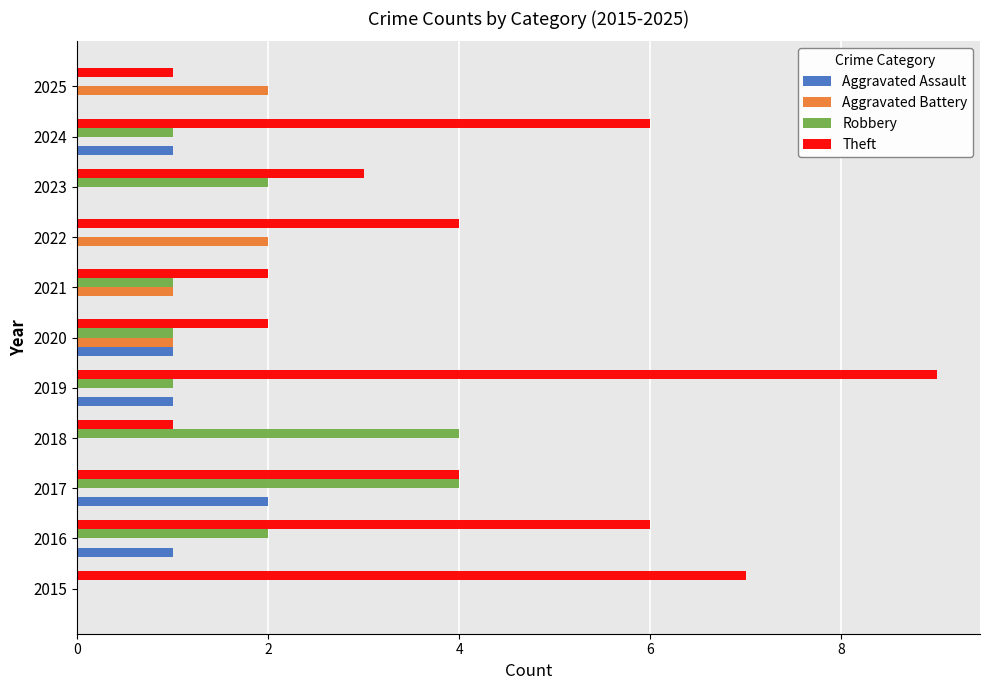

What is the sum of all Robbery values?

16